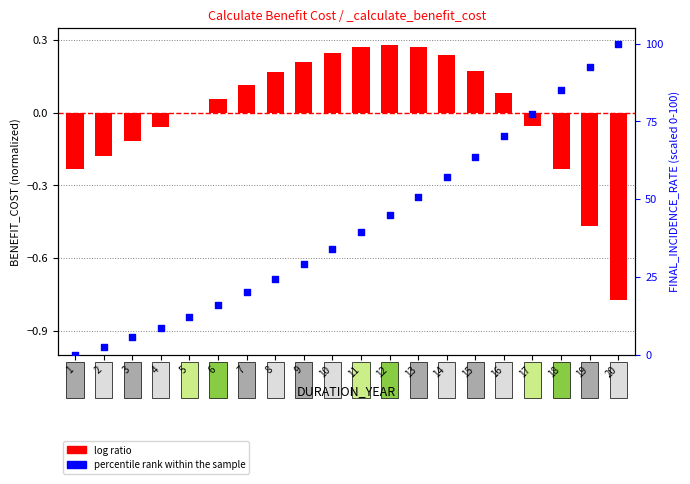

At which category is the sum across all series the highest?

20